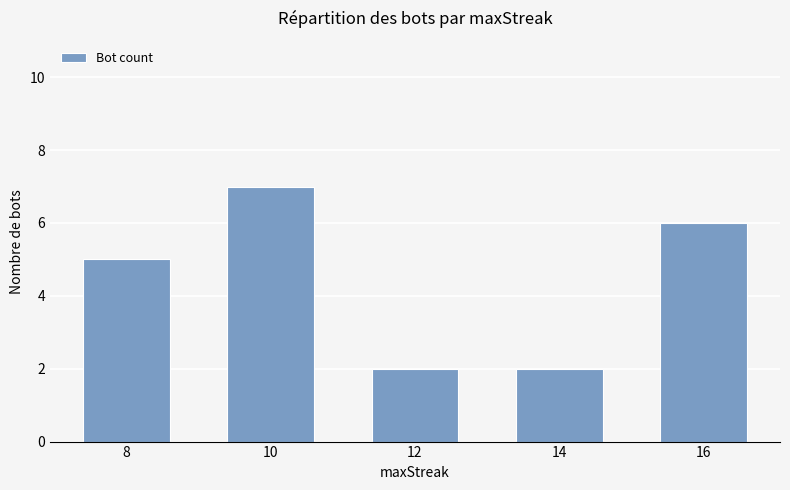

Reading left to right, list all the values displayed in this chart.

8=5	10=7	12=2	14=2	16=6